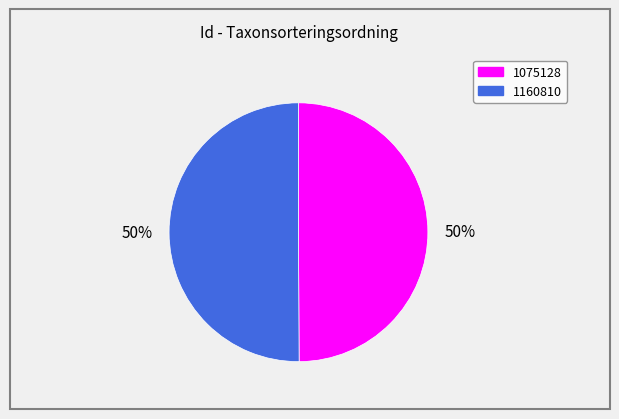

True or false: 1160810 accounts for 60% of the total.

False